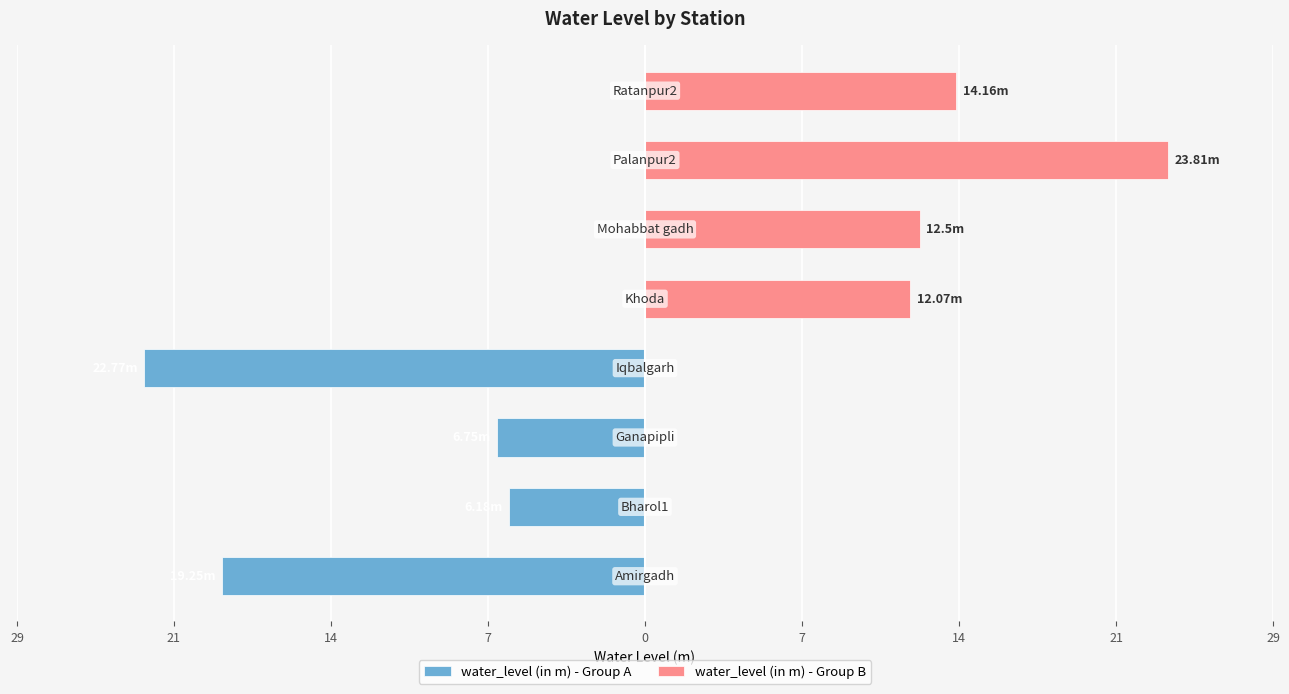

What is the minimum value for water_level (in m) - Group A?

-22.8